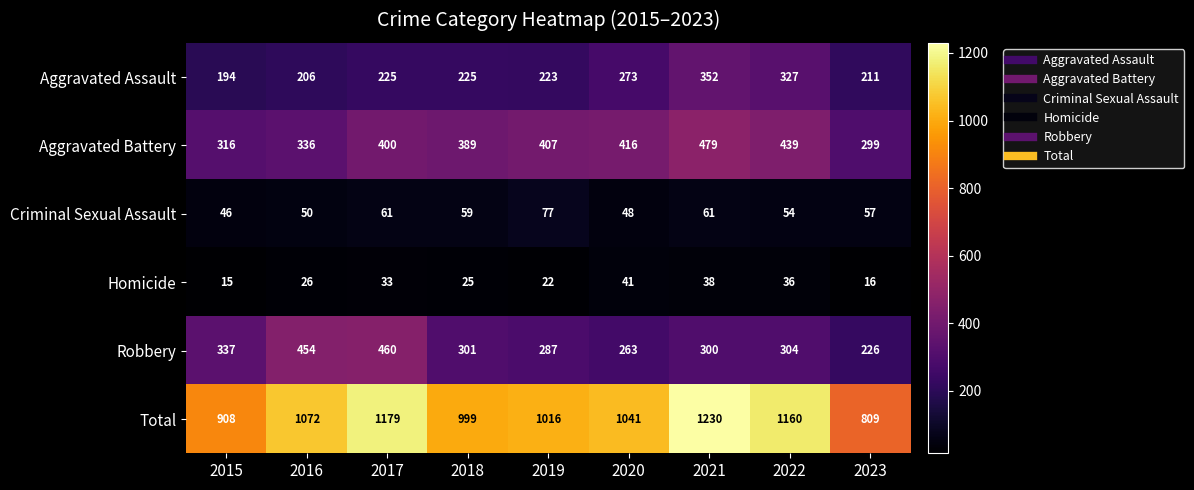

What is the difference between the highest and lowest values at 2023?

793